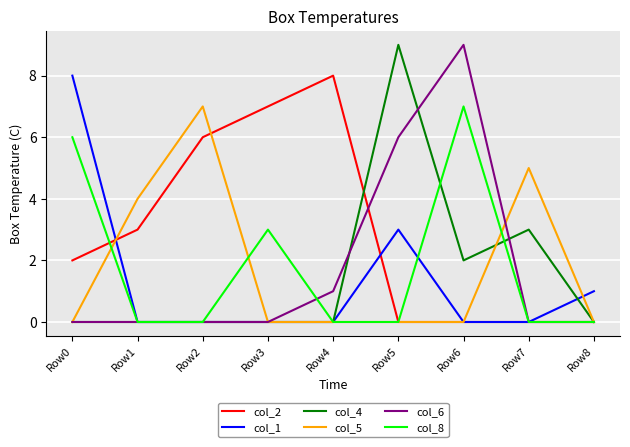

Does the chart display data point markers on the line(s)?

No